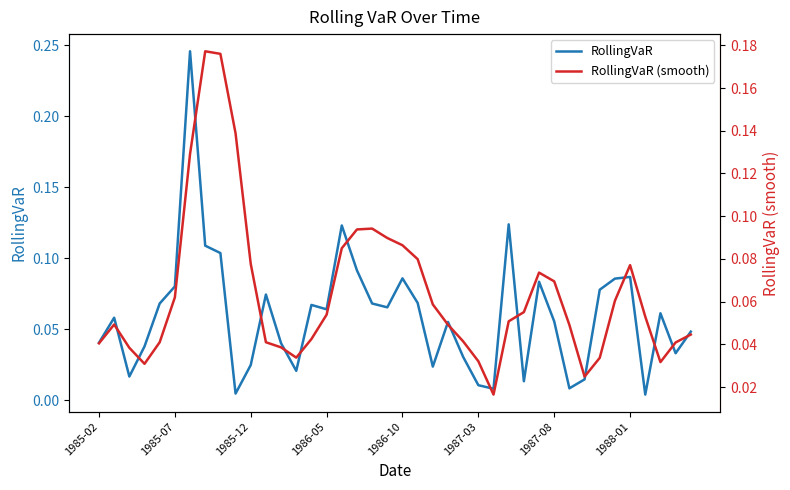

What are all the series names shown in the legend?

RollingVaR, RollingVaR (smooth)